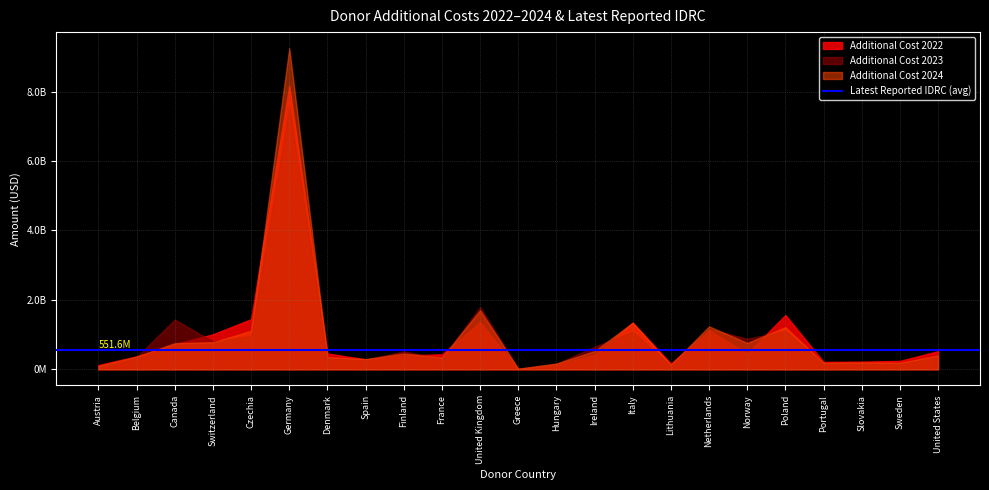

How many values in the Additional Cost 2022 series are below 430960118?

11